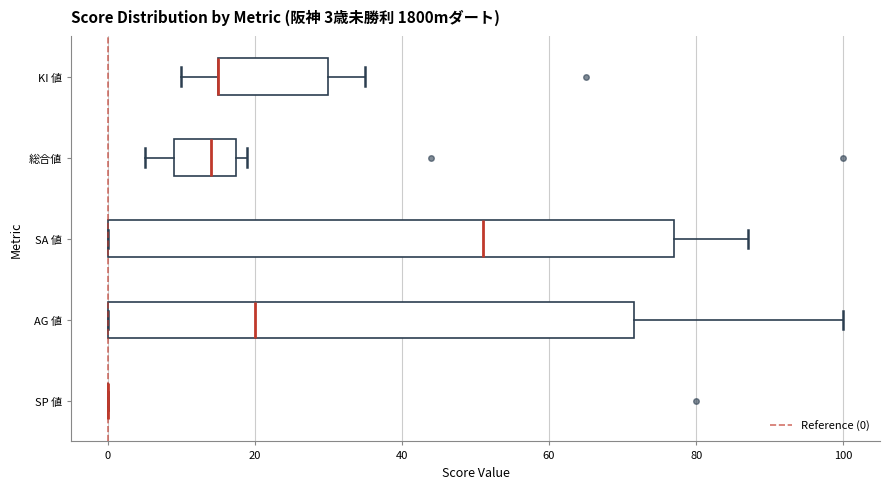

Which box is the widest, from its left edge to its right edge?

SA 値